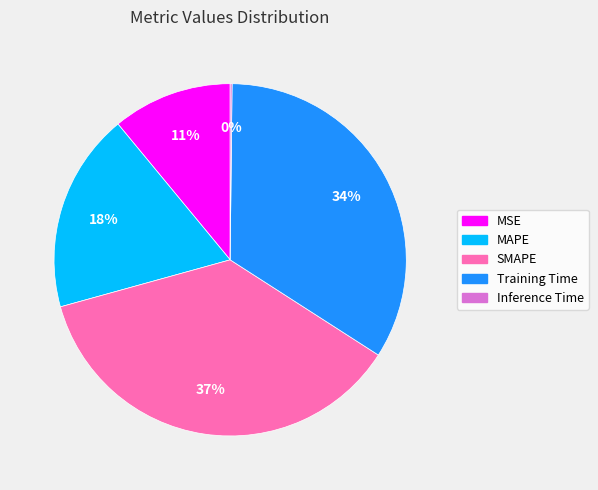

To the nearest percent, what portion does Training Time represent?

34%